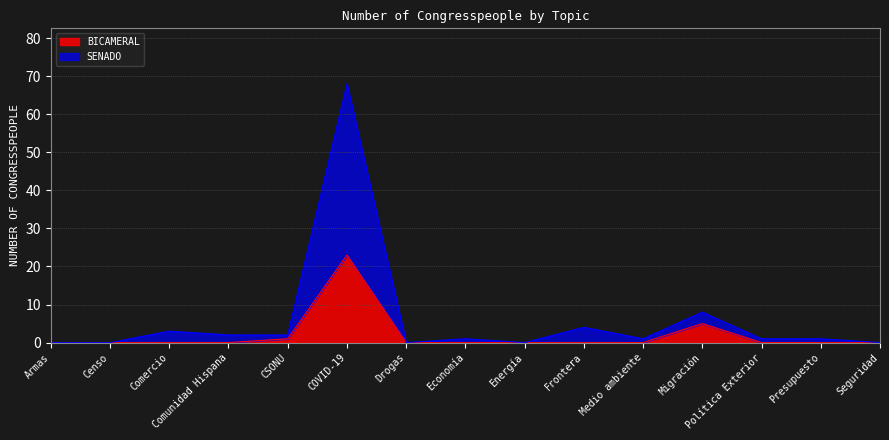

Where is BICAMERAL nearest to the value 11?

Migración